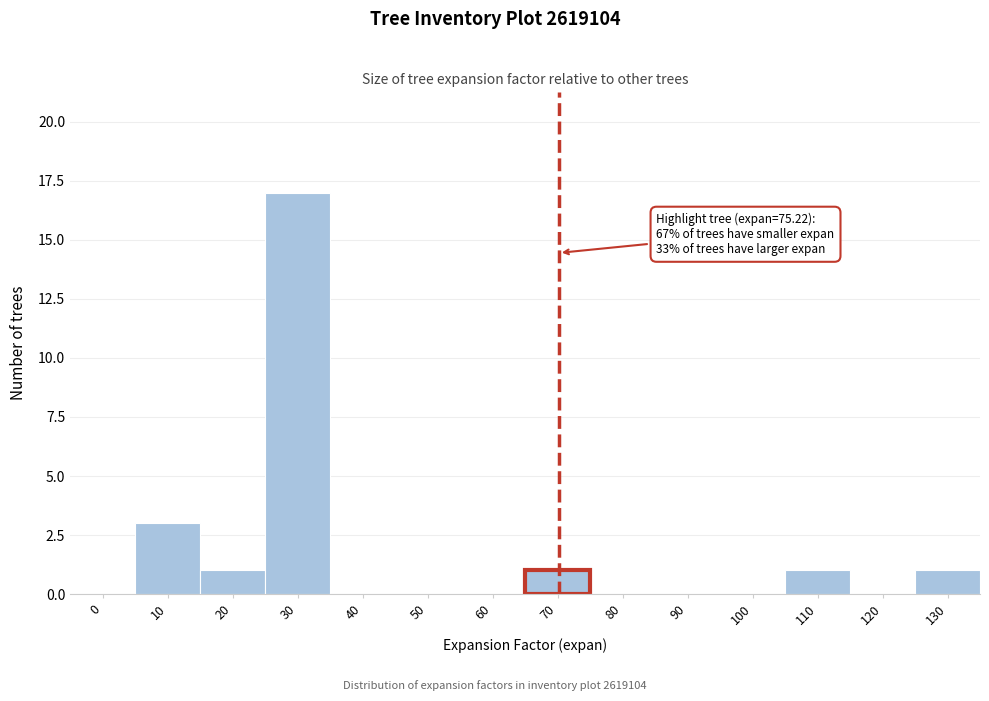

Reading left to right, transcribe all the data shown in this chart.

0=0	10=3	20=1	30=17	40=0	50=0	60=0	70=1	80=0	90=0	100=0	110=1	120=0	130=1